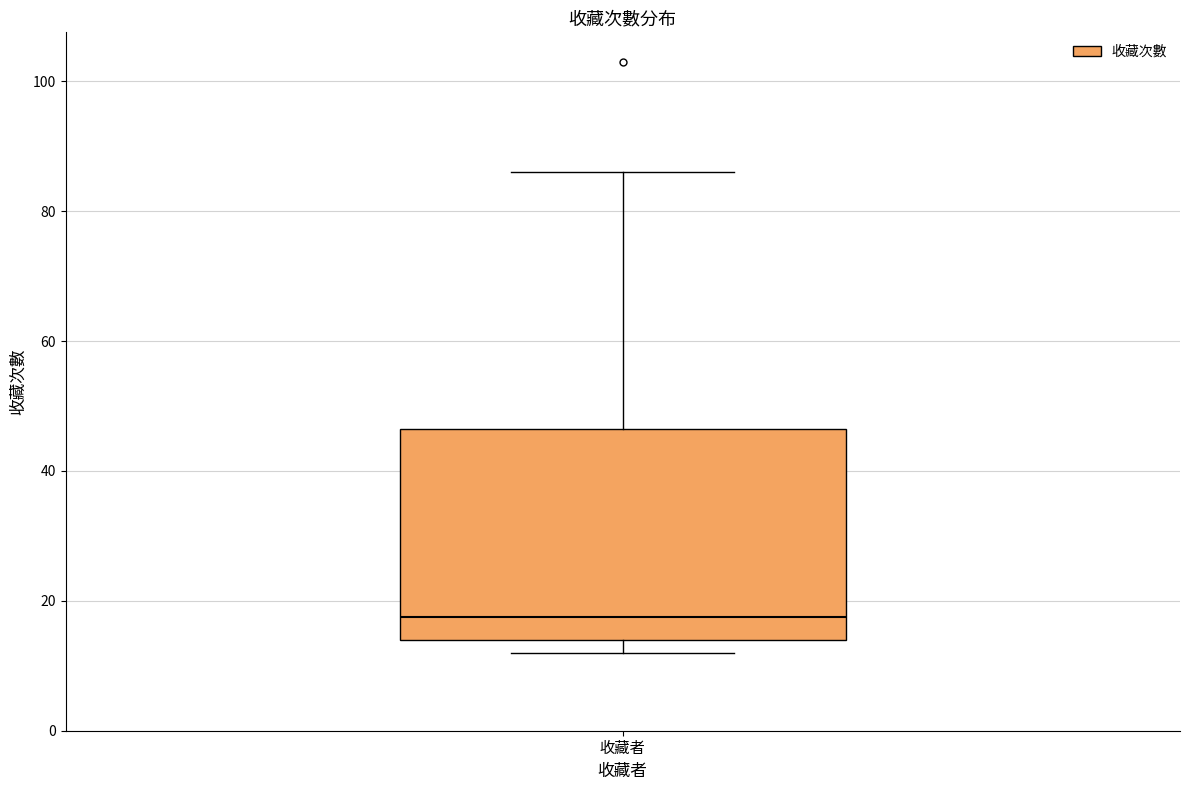

Transcribe this box plot: give where the median line is, the range the box spans, and where the two whiskers end, as read against the y-axis. The values are not printed on the chart, so give them approximately, as read against the axis.

median 18, box 14 to 46, whiskers 12 to 86